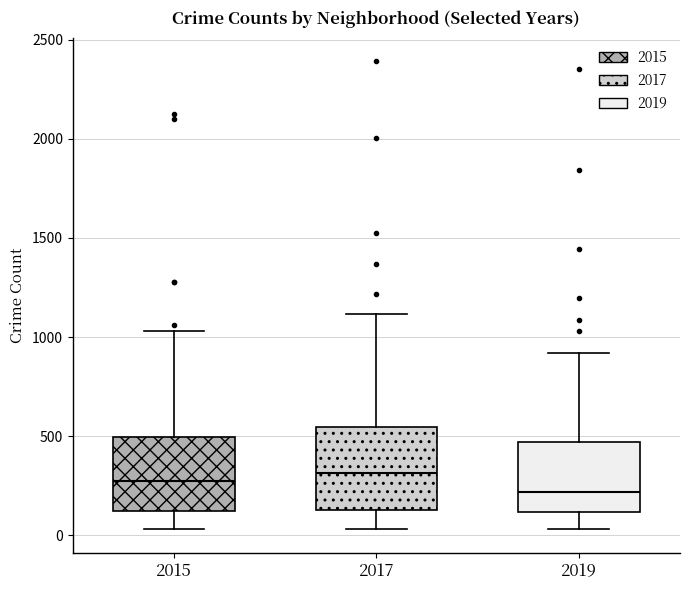

Where does the upper whisker of the box at x = 2015 end on the y-axis? The values are not printed on the chart, so give them approximately, as read against the axis.

1050